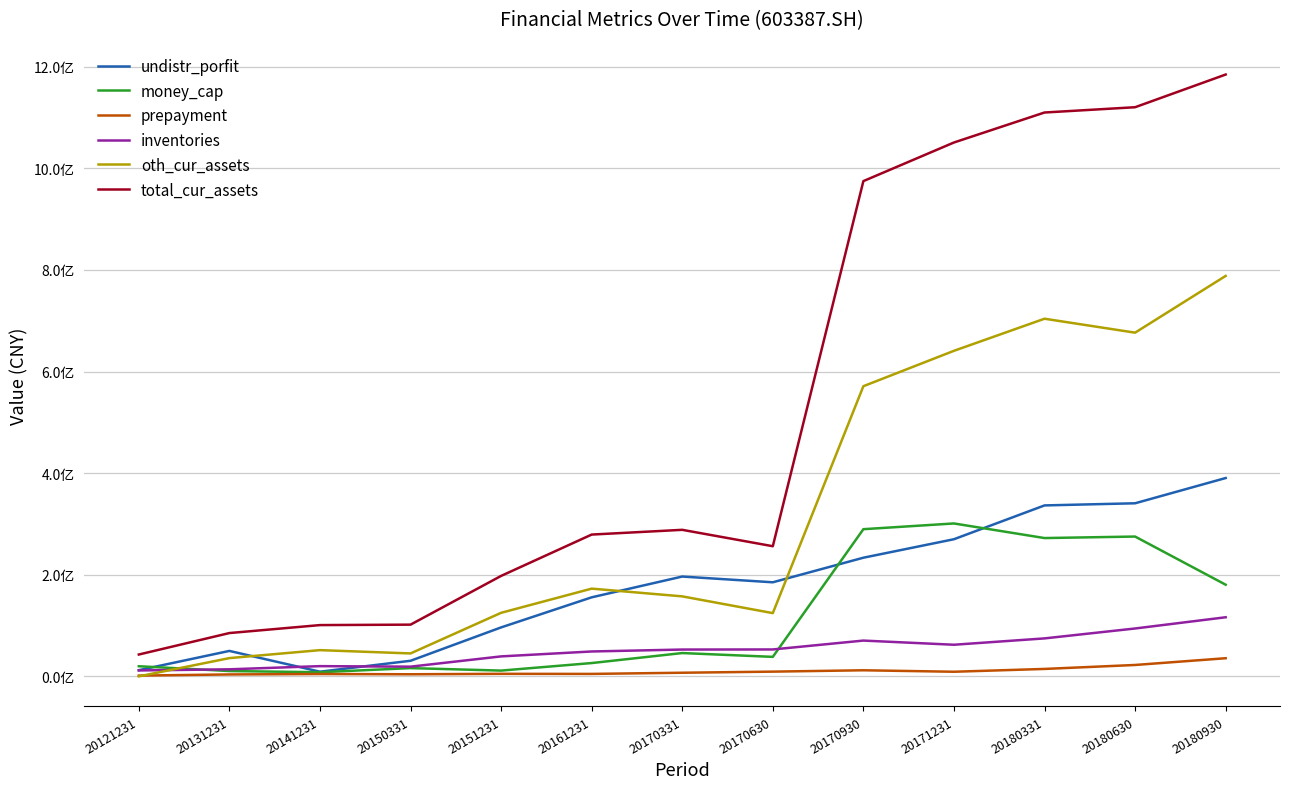

True or false: inventories and prepayment cross at least once.

False